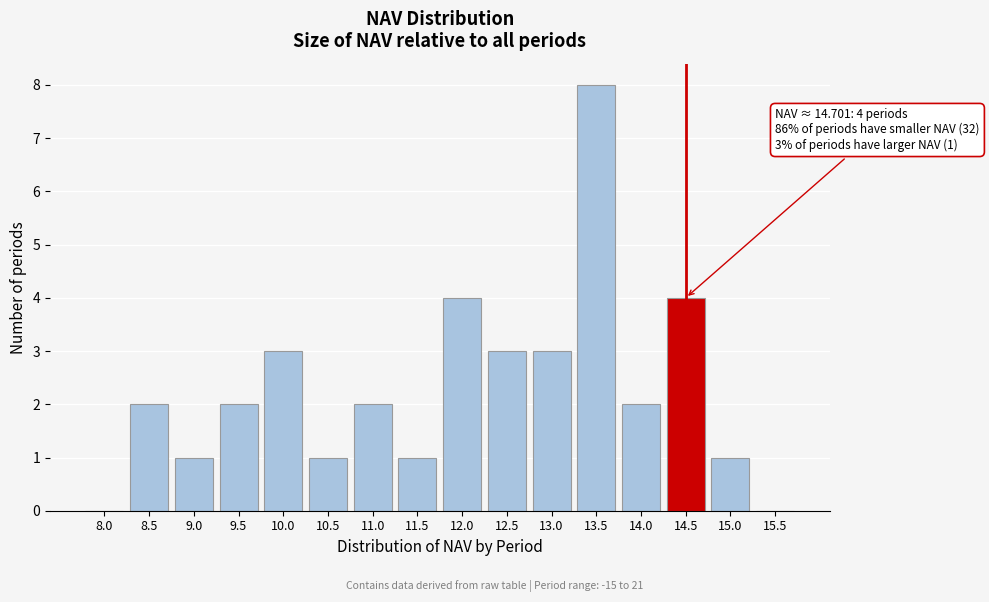

Reading left to right, what are all the values shown in this chart?

8.0=0	8.5=2	9.0=1	9.5=2	10.0=3	10.5=1	11.0=2	11.5=1	12.0=4	12.5=3	13.0=3	13.5=8	14.0=2	14.5=4	15.0=1	15.5=0